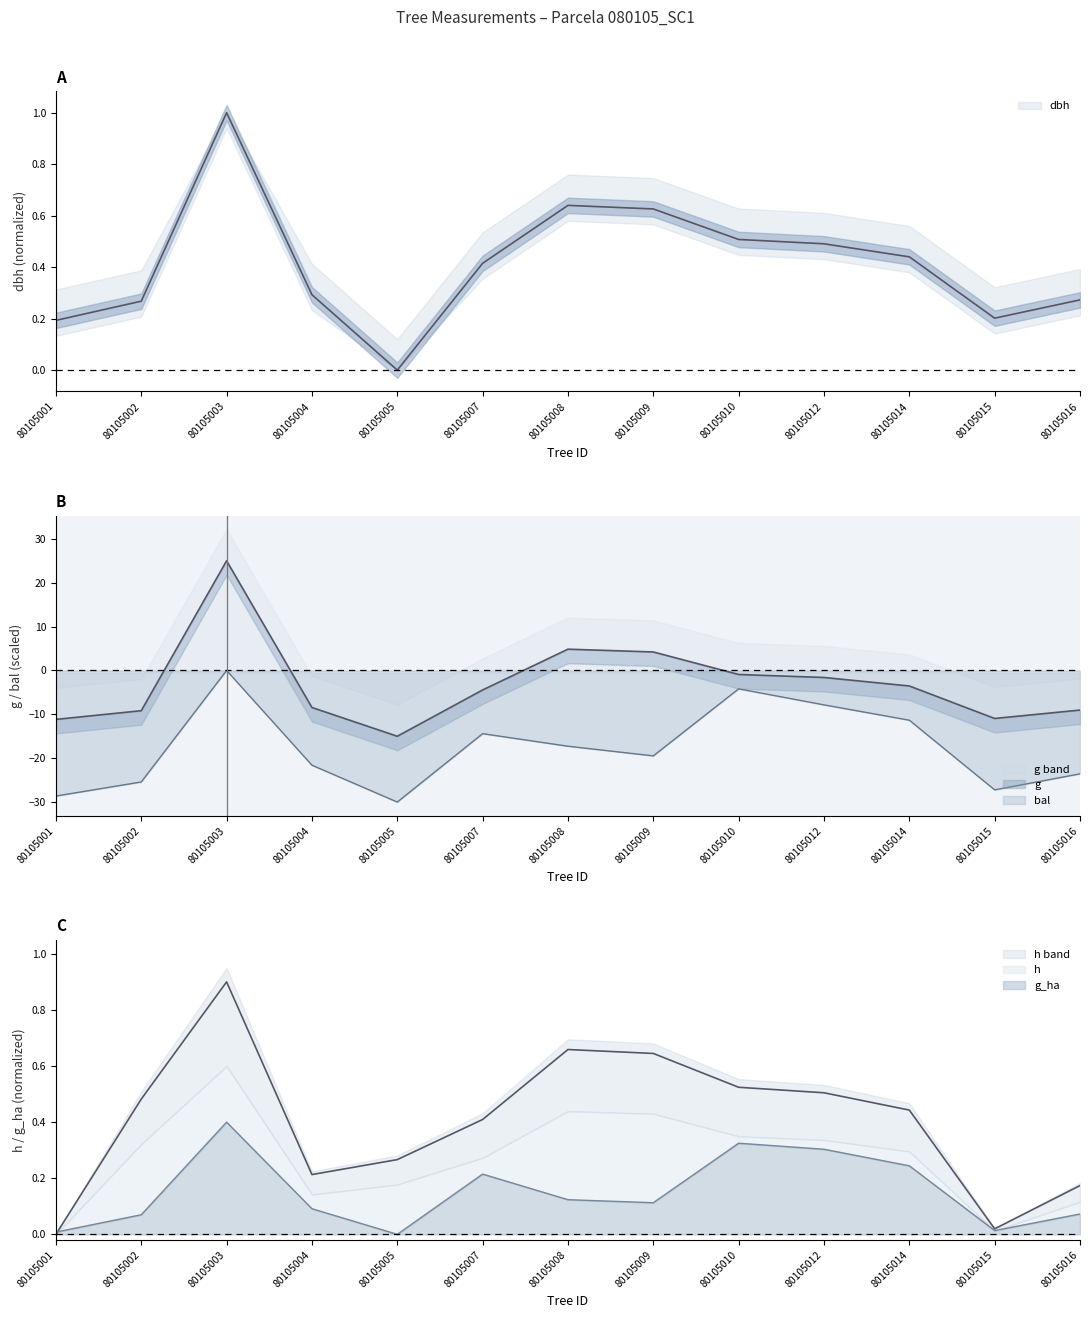

At which category is the sum across all series the highest?

80105003